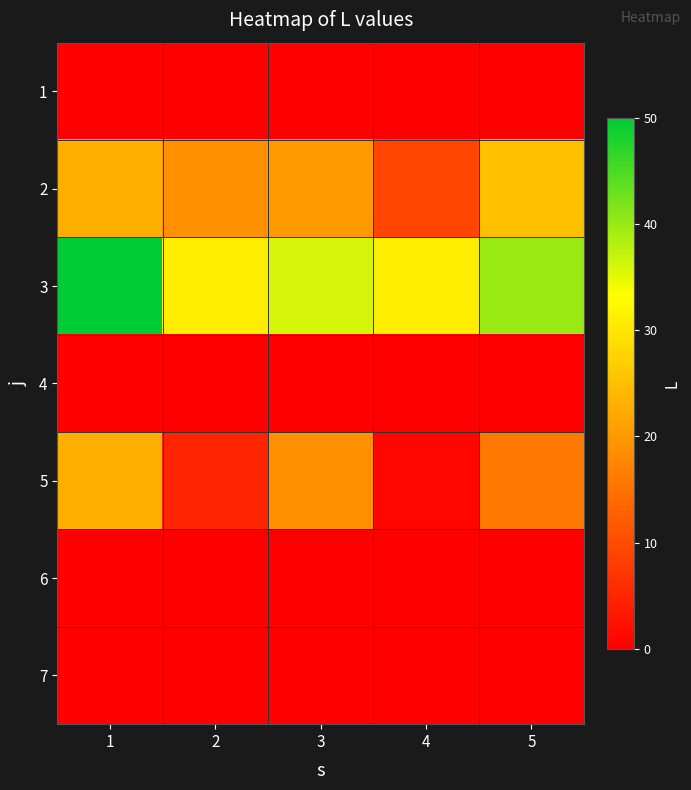

Reading right to left, transcribe all the data shown in this chart.

1: 5=0	4=0	3=0	2=0	1=0
2: 5=25	4=9	3=20	2=19	1=23
3: 5=40	4=31	3=36	2=31	1=50
4: 5=0	4=0	3=0	2=0	1=0
5: 5=16	4=1	3=19	2=5	1=23
6: 5=0	4=0	3=0	2=0	1=0
7: 5=0	4=0	3=0	2=0	1=0